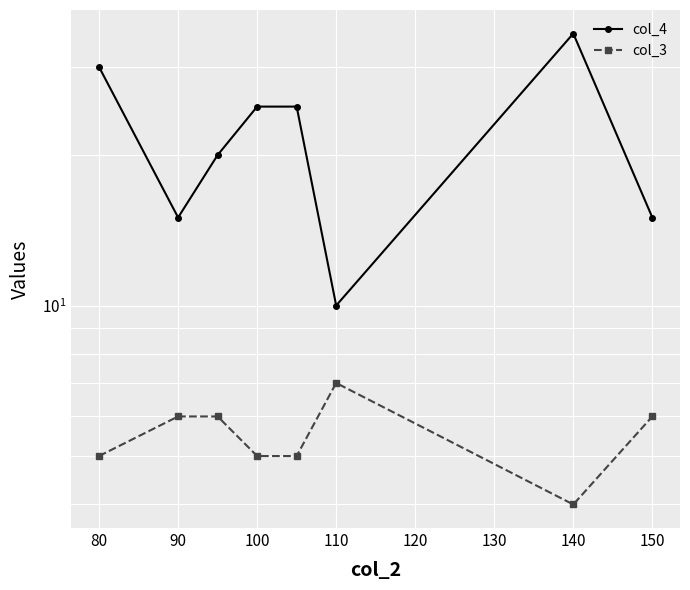

True or false: col_3 and col_4 cross at least once.

False